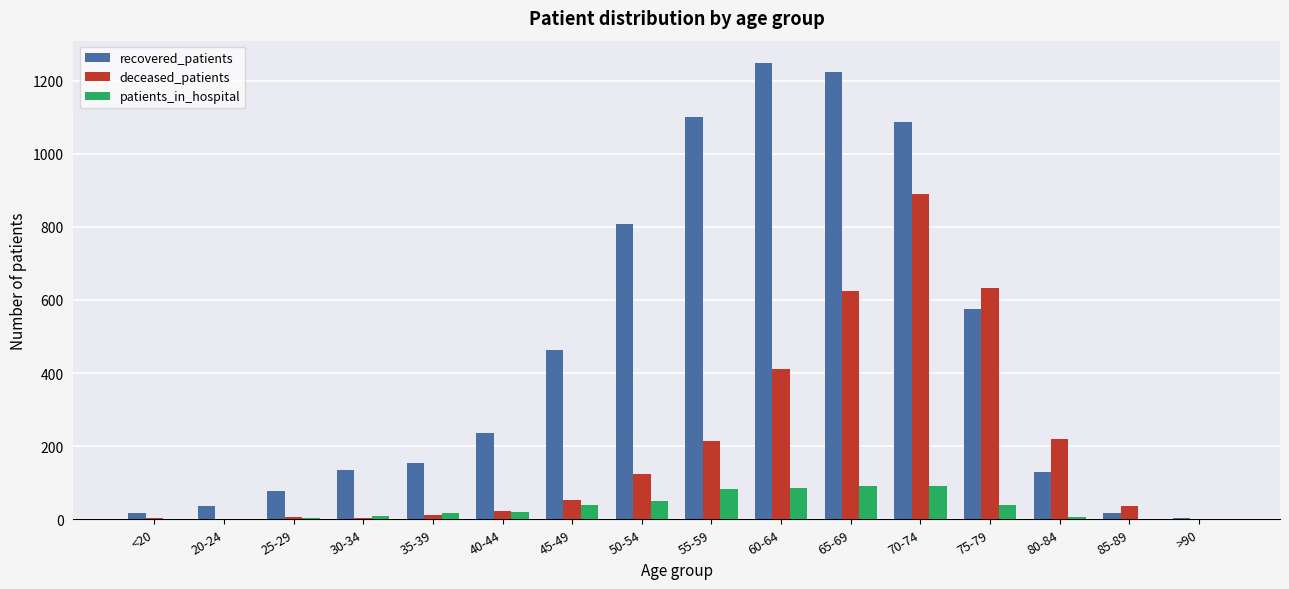

Is it true that patients_in_hospital equals 91 at 65-69?

True